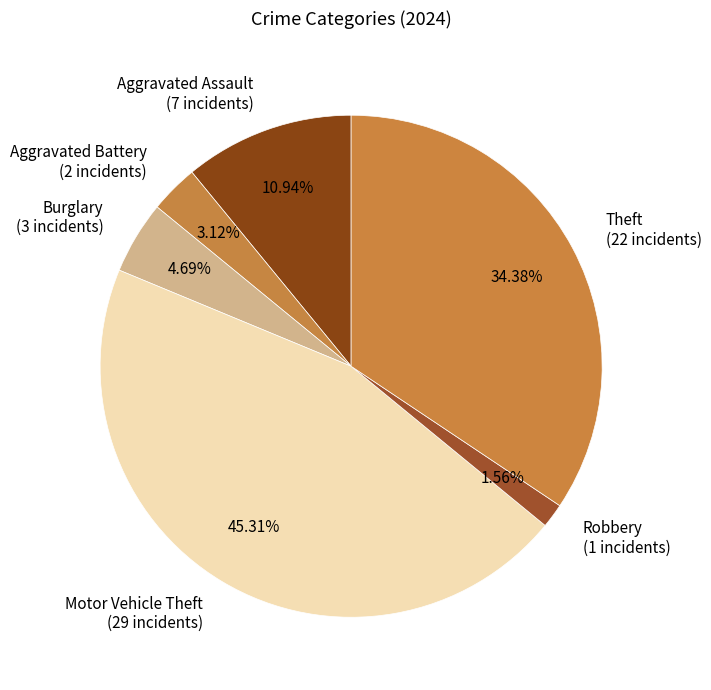

To the nearest percent, what is the average slice percentage?

17%